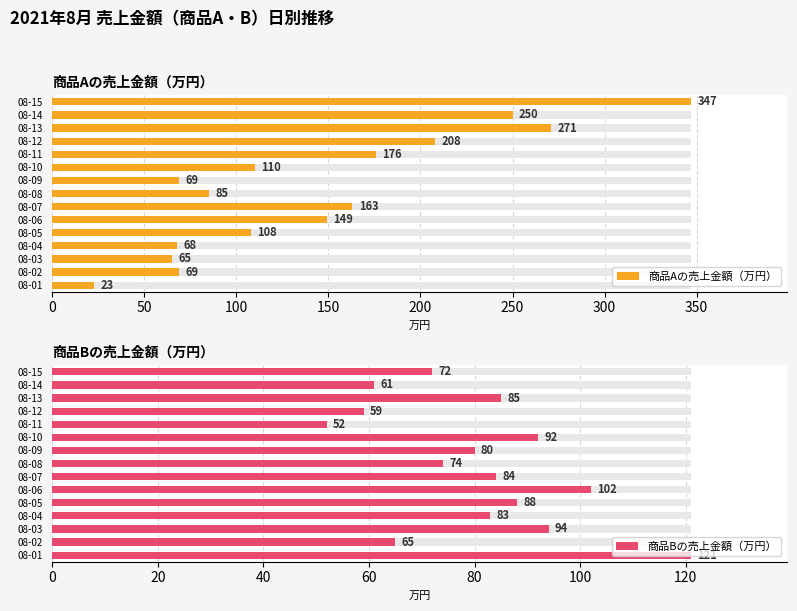

Does the chart contain stacked bars?

No